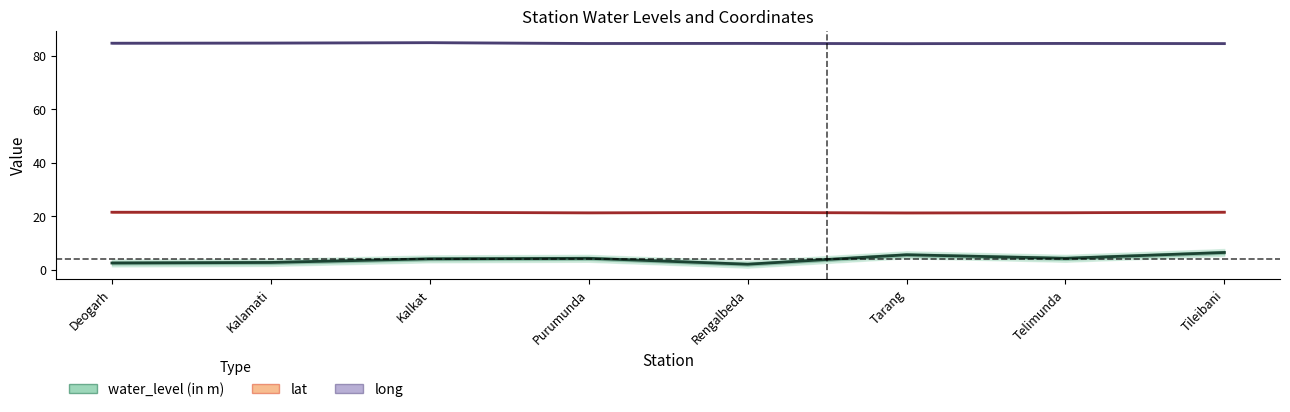

How many distinct data groups are displayed?

3